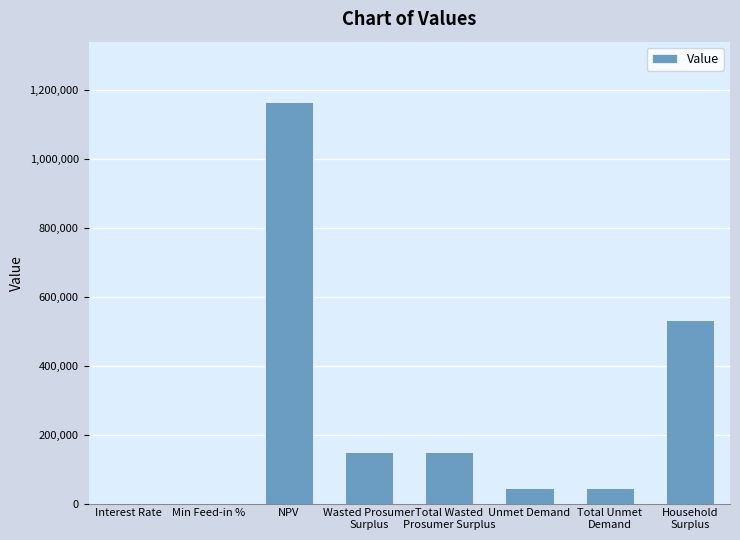

What is the difference between the values at Total Unmet
Demand and Interest Rate?

44640.1